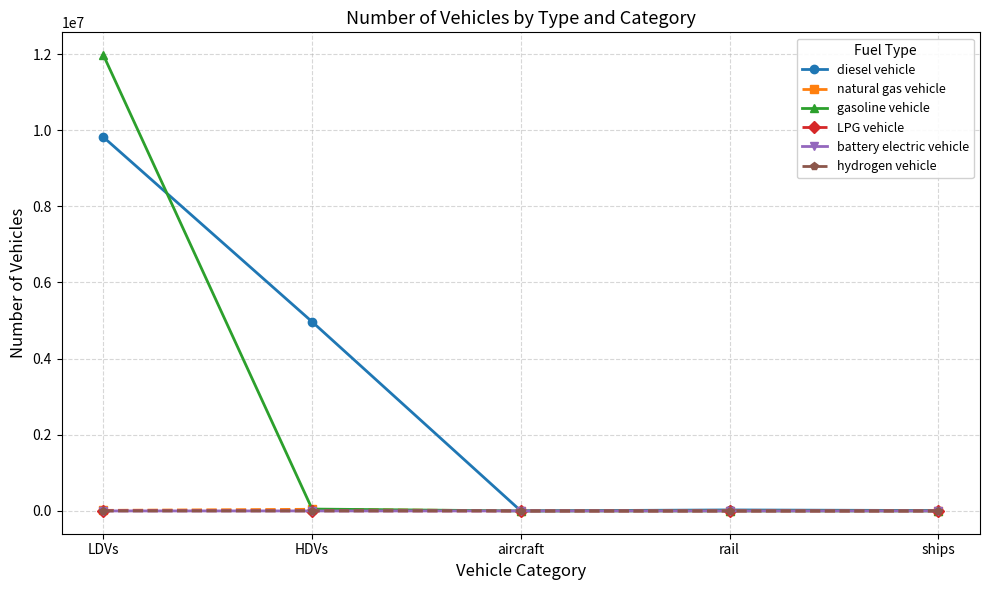

What is the label of the 5th point from the right?

LDVs